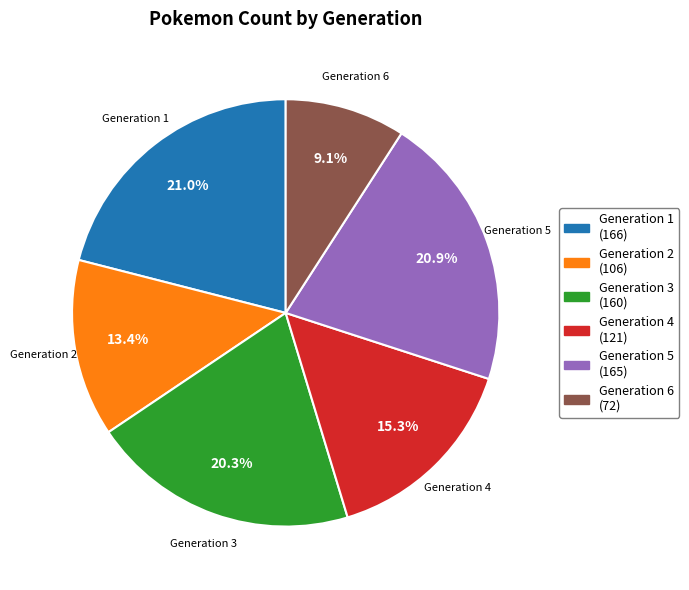

Approximately how many times larger is the value at Generation 6 compared to Generation 1?

0.4